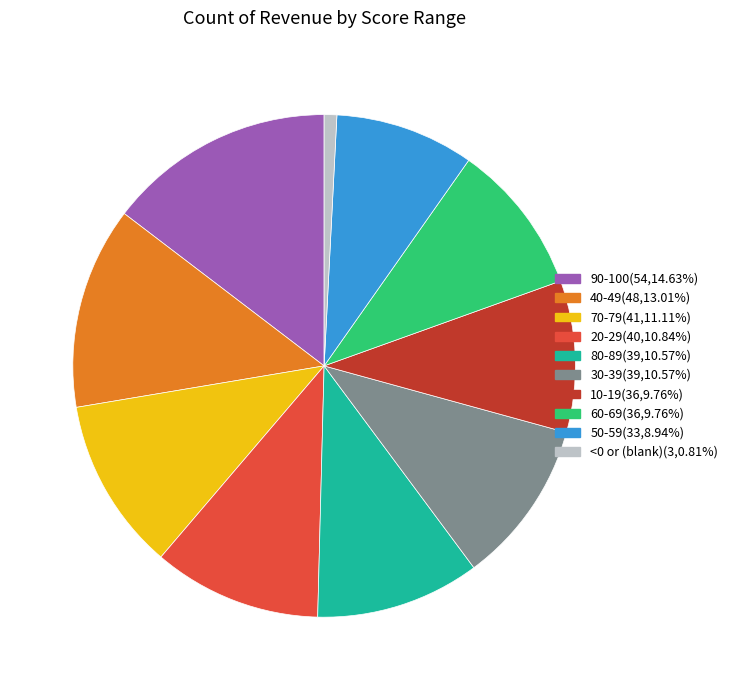

Combined, do 90-100(54,14.63%) and 30-39(39,10.57%) account for over 50%?

No